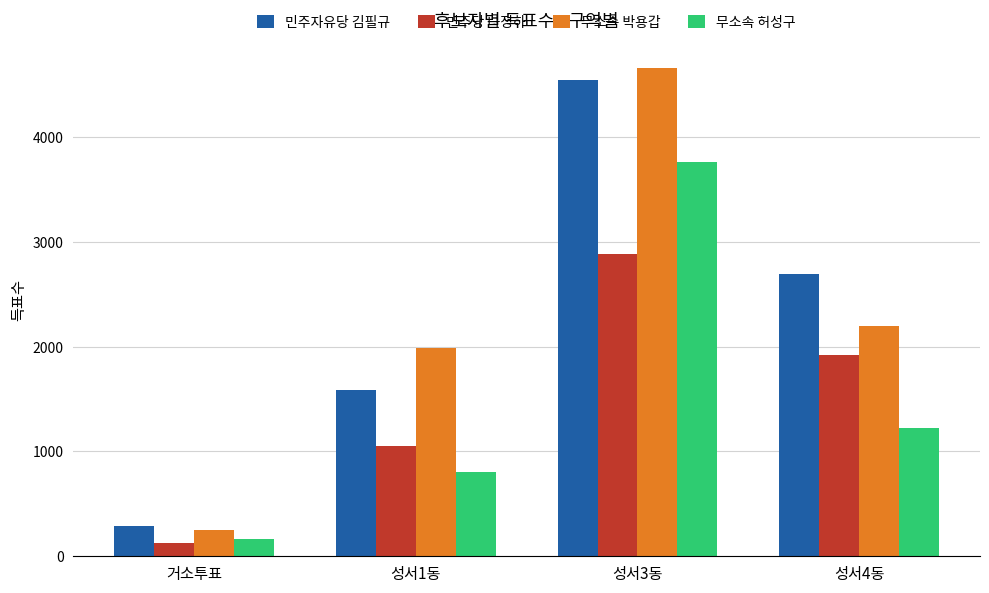

Is the value of 무소속 허성구 at 성서1동 greater than the value of 민주자유당 김필규 at 성서3동?

No